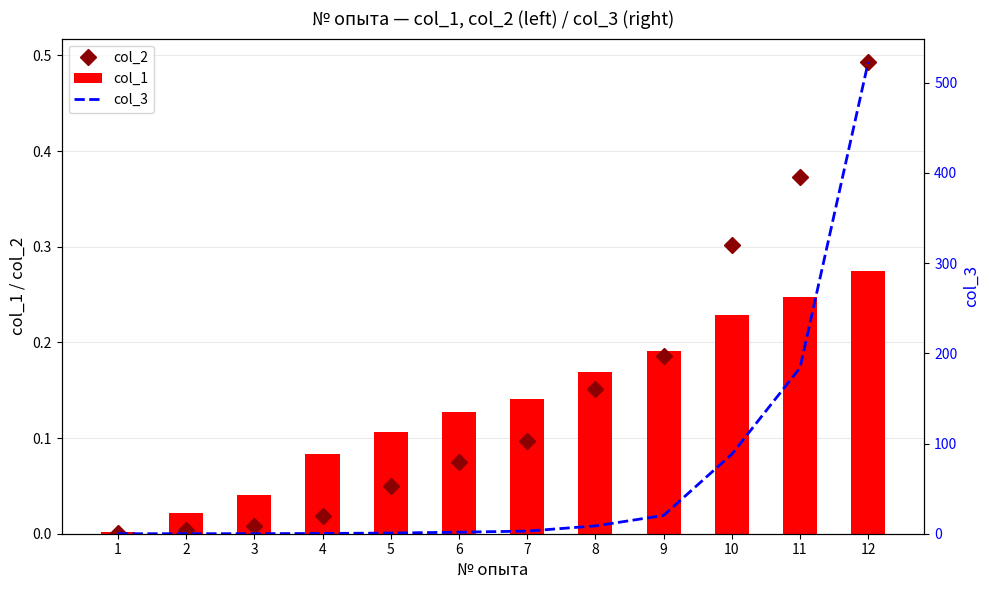

What is the difference between the second highest and second lowest values in the col_3 series?

183.9